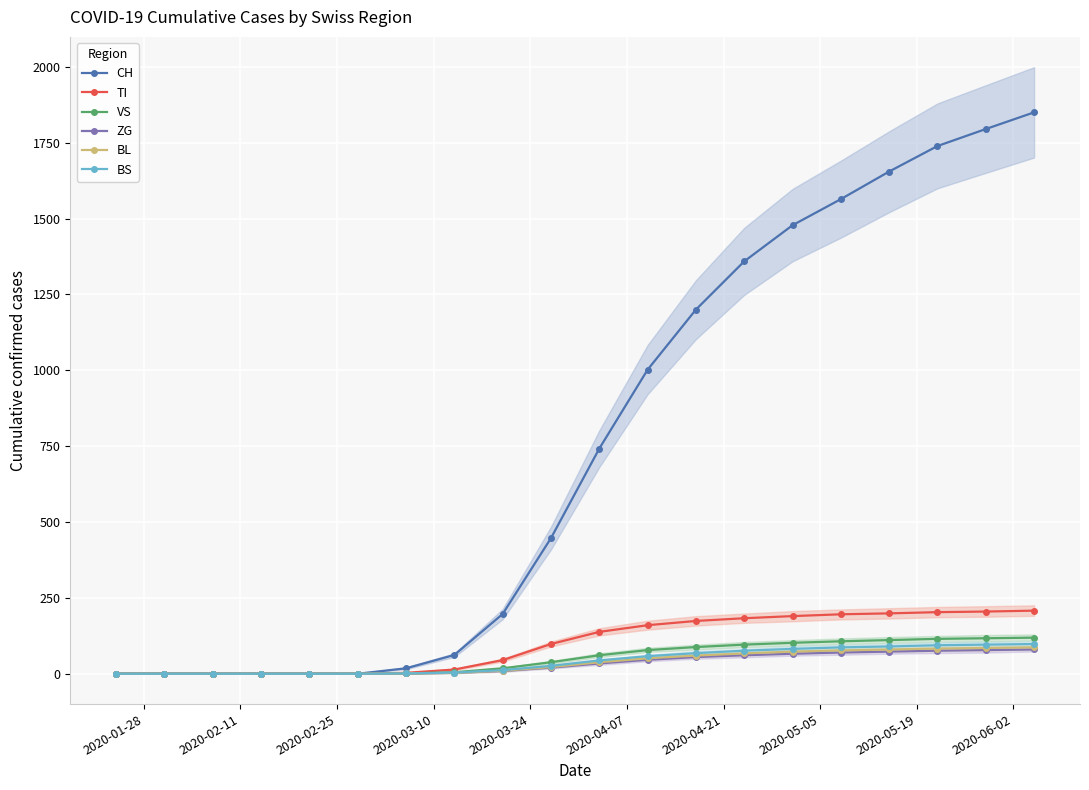

How many positive values does the VS series have?

14